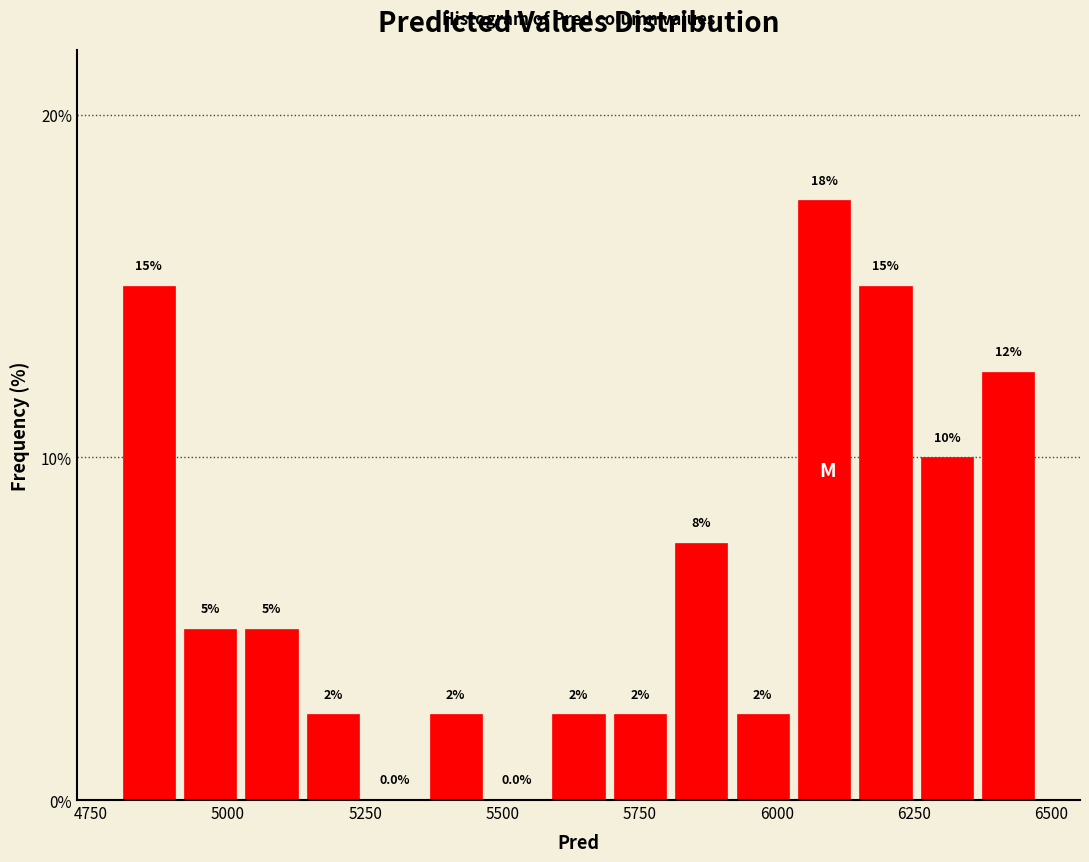

Around what value on the x-axis is the tallest bar? Give the approximate position of its centre, as read against the axis.

6100